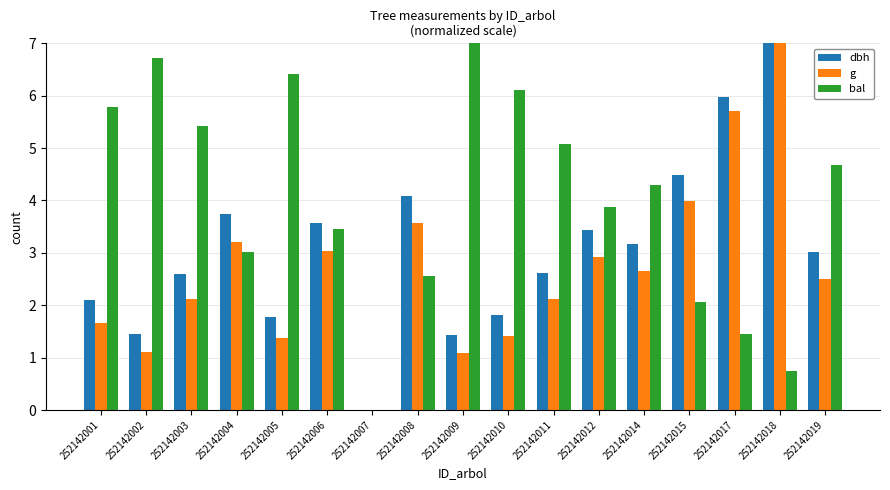

Between 252142009 and 252142019, which series saw the biggest shift?

bal